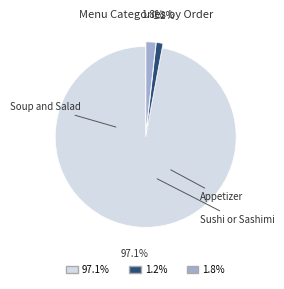

Is there a majority slice in this chart?

Yes